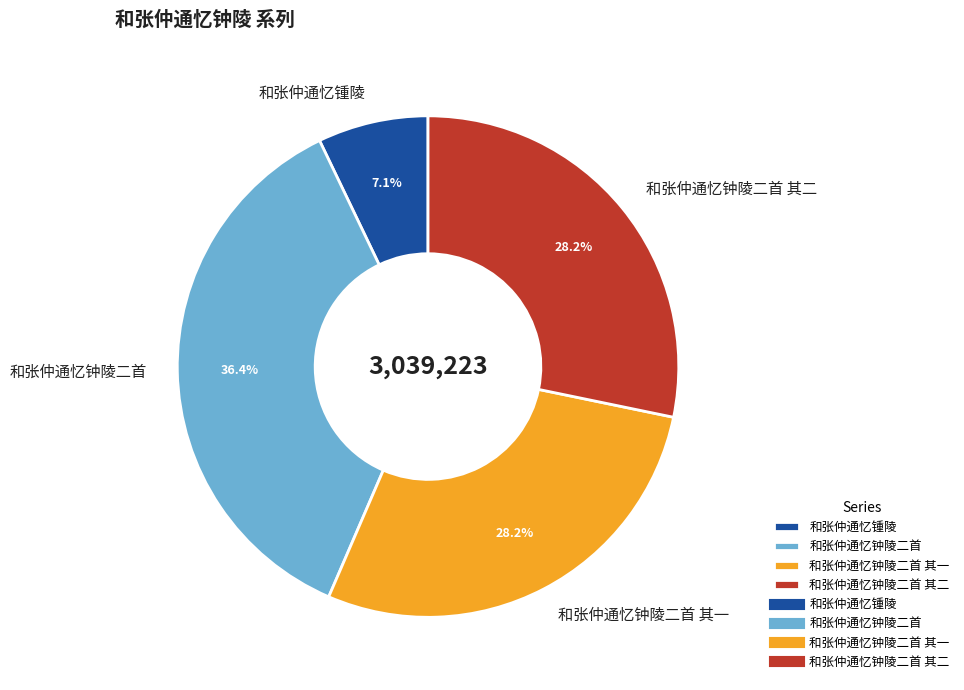

Is there any slice that represents more than half of the pie?

No